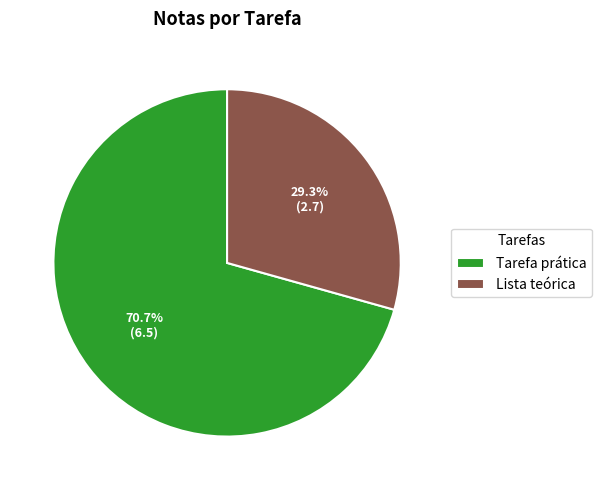

How many segments does this pie chart have?

2